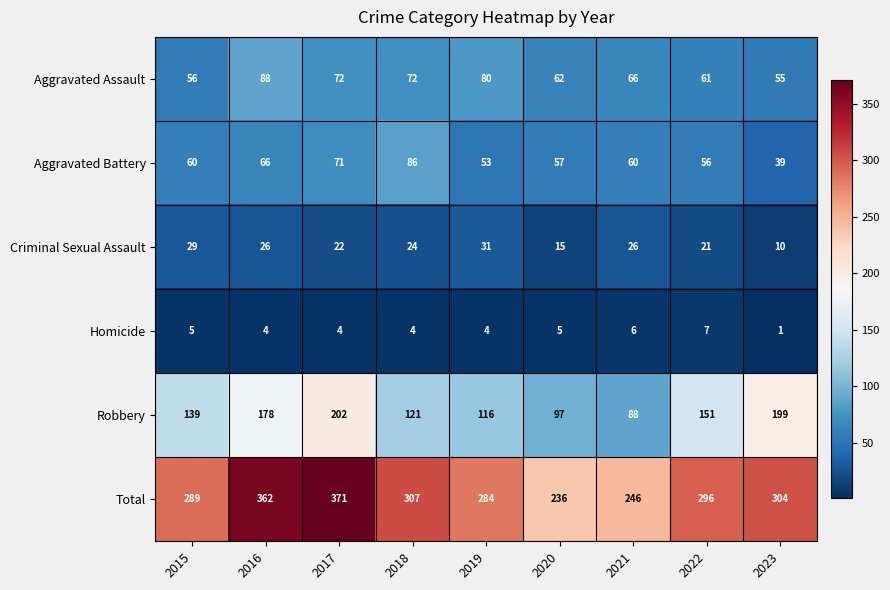

Which series changed the most between 2018 and 2023?

Robbery